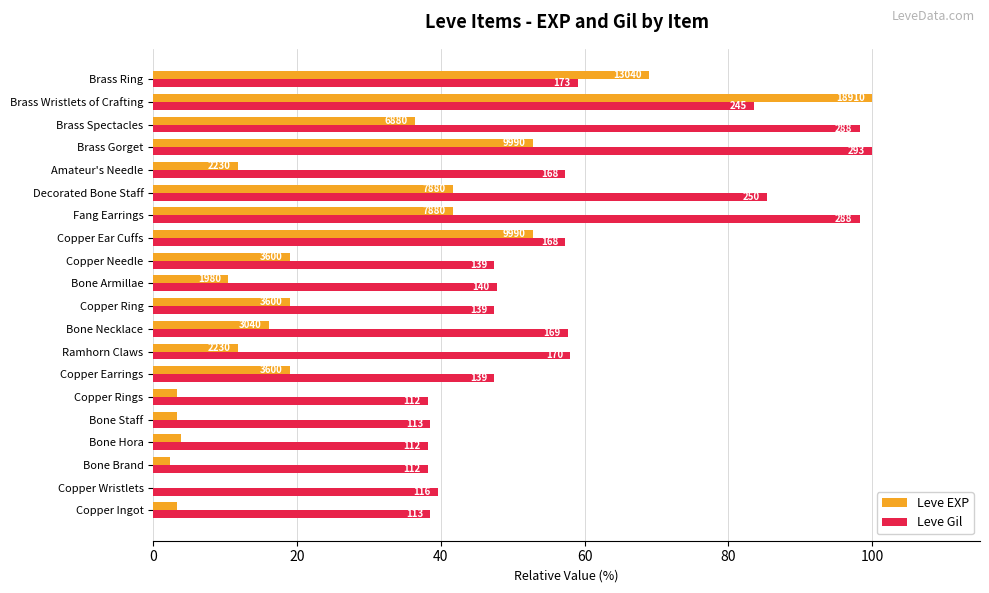

What are all the series names shown in the legend?

Leve EXP, Leve Gil